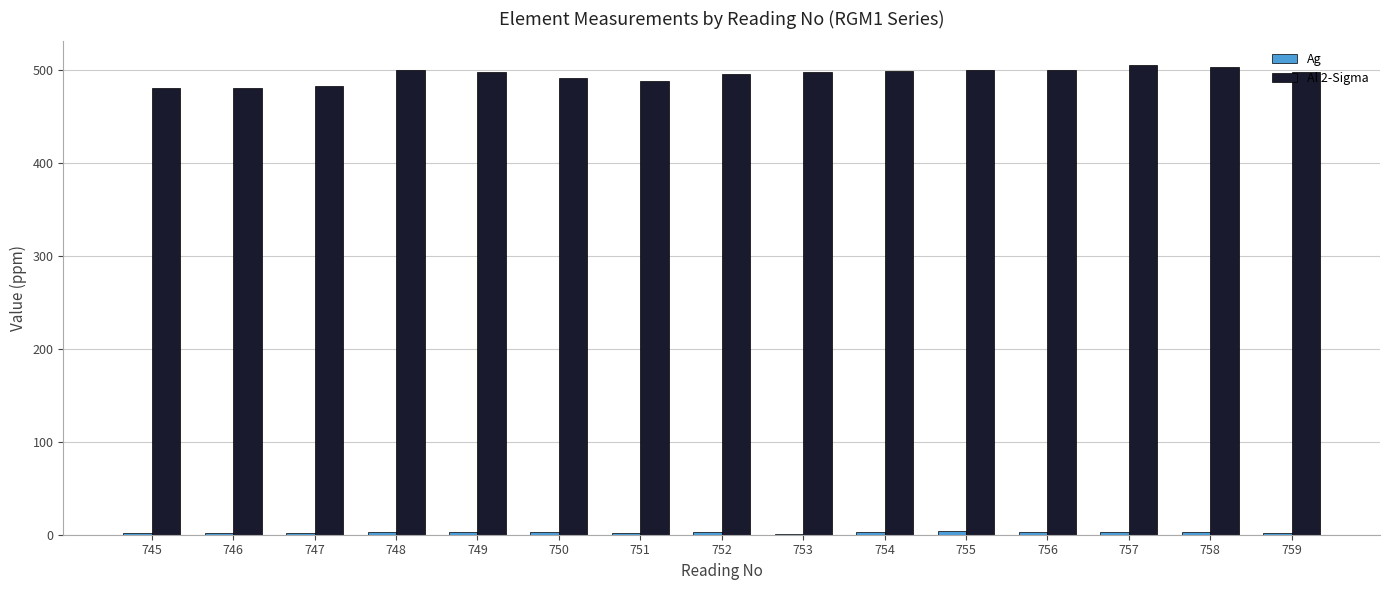

Which series has the largest total across all categories?

Al 2-Sigma